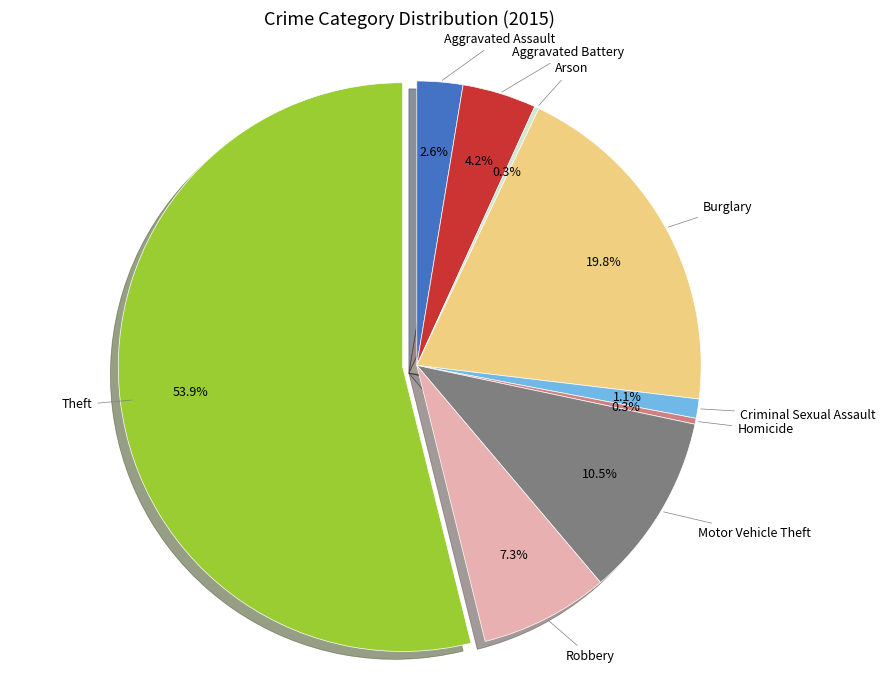

Which has a higher value, Robbery or Criminal Sexual Assault?

Robbery